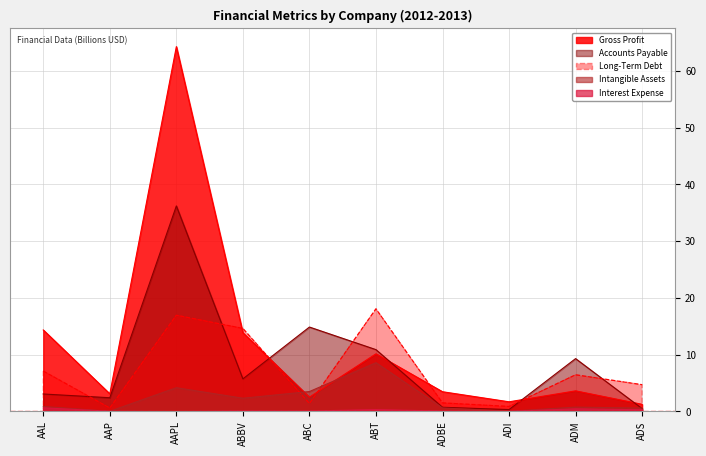

True or false: Long-Term Debt and Interest Expense cross at least once.

False